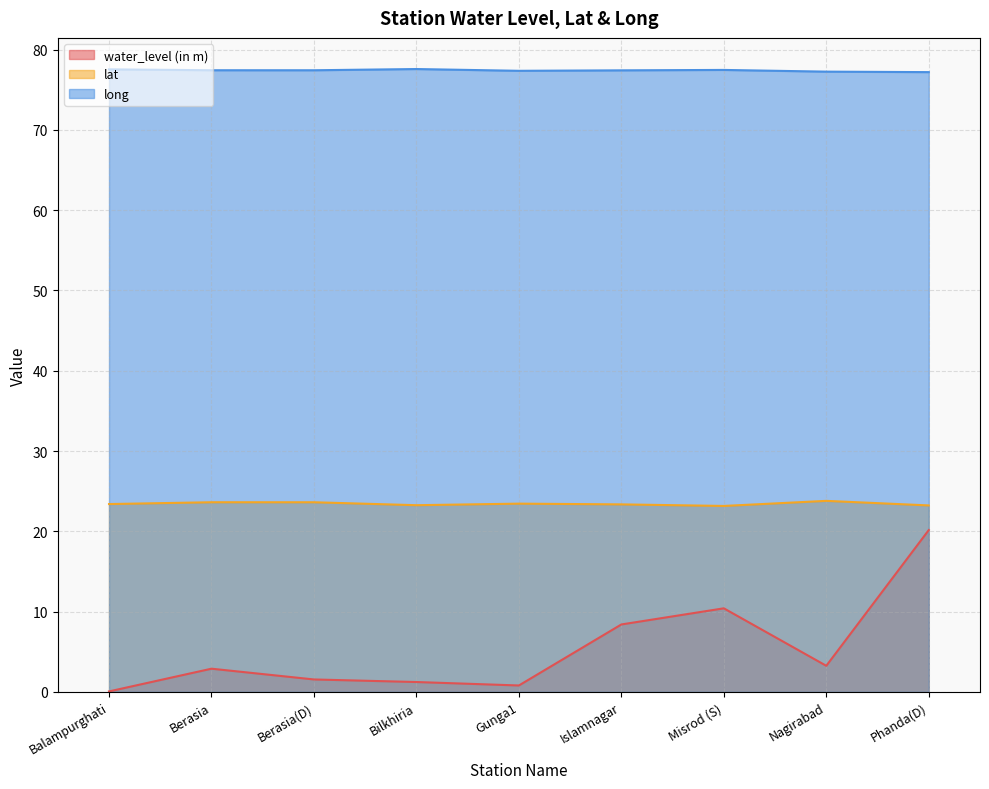

Count the lat values in the range 23 to 24.

9